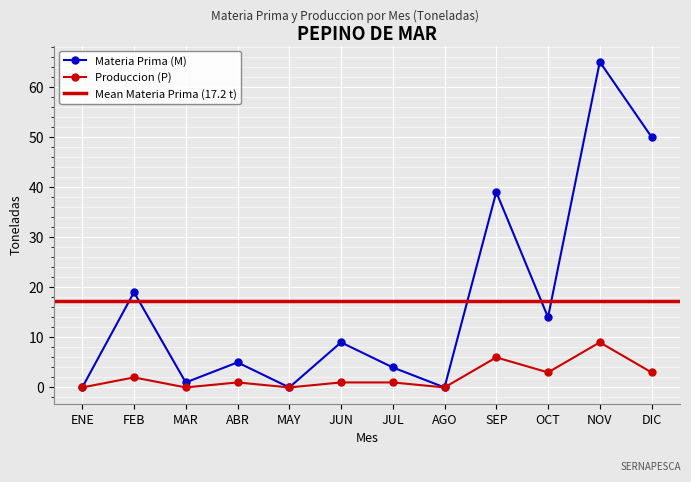

What is the difference between the highest and lowest values at JUN?

8